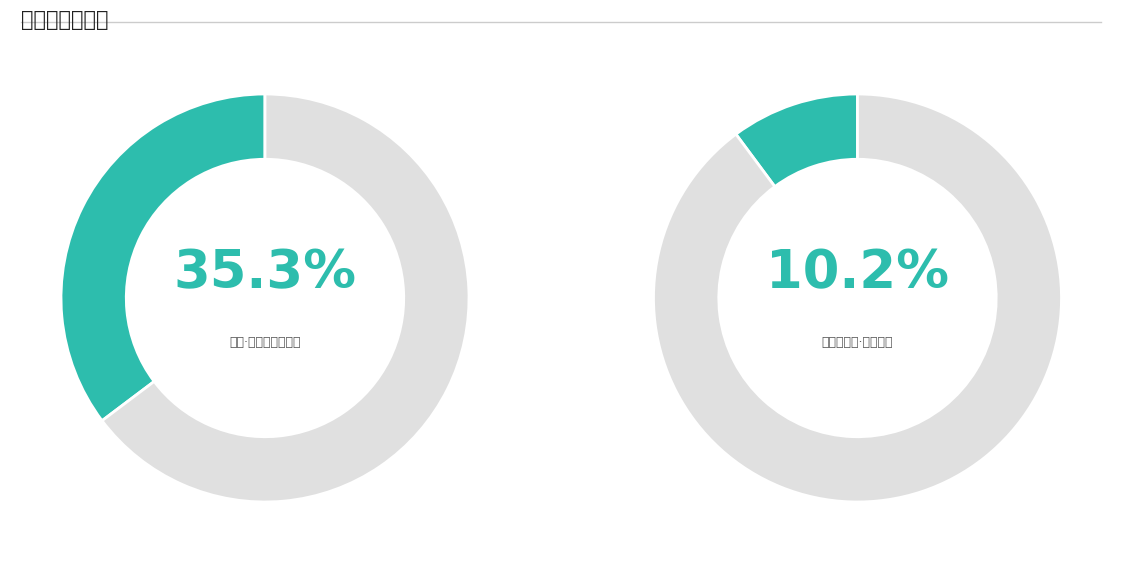

How many slices are in this pie chart?

4